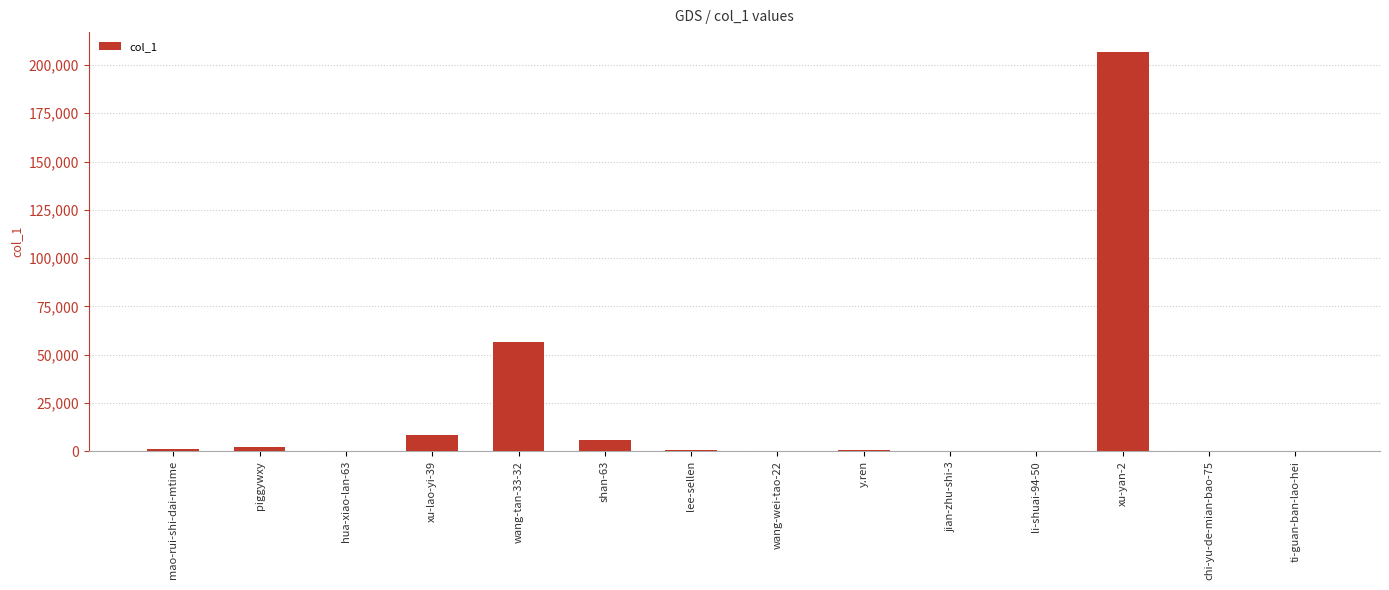

What is the greatest value displayed?

206670